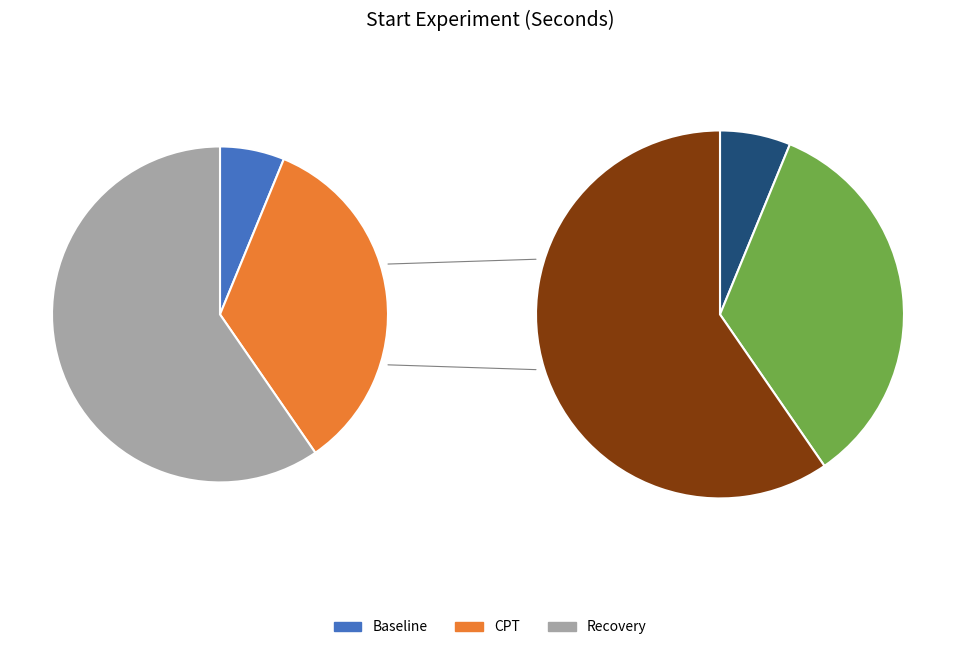

To the nearest percent, what is the combined percentage of Recovery and Baseline?

66%